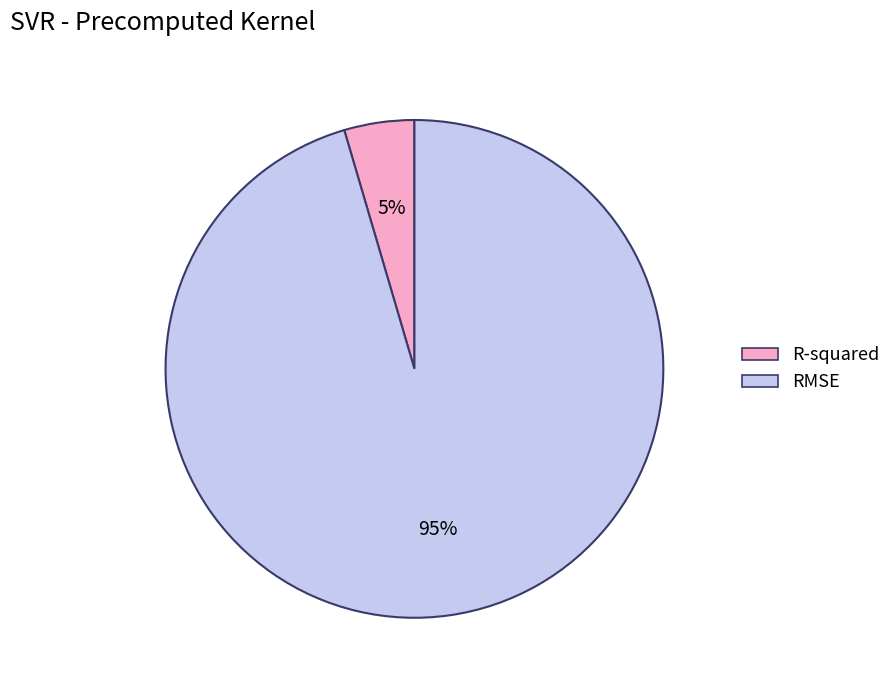

To the nearest percent, what is the combined percentage of RMSE and R-squared?

100%